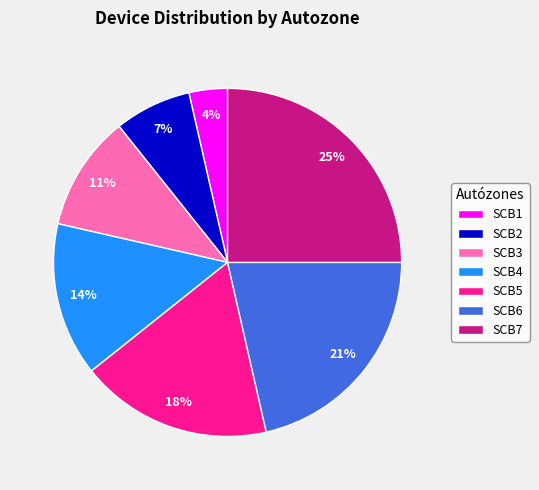

To the nearest percent, what is the average slice percentage?

14%